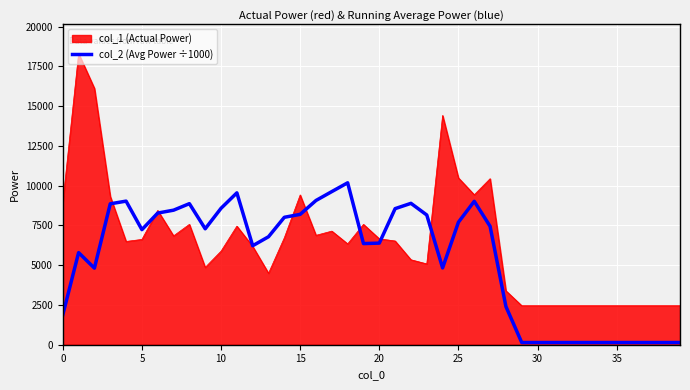

List the series in order of their overall mean, lowest first.

col_2 (Avg Power ÷1000), col_1 (Actual Power)